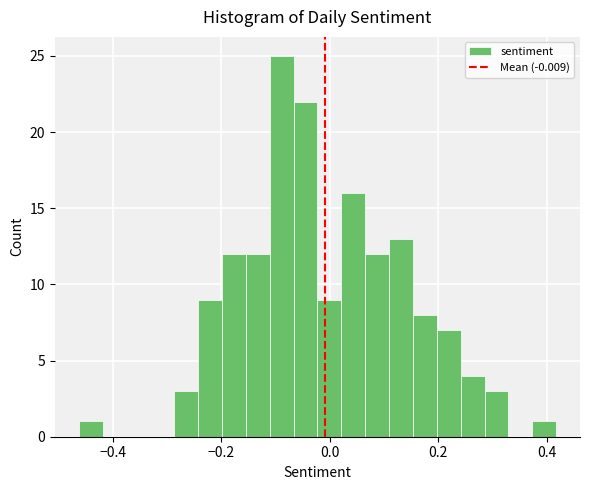

Around what value on the x-axis is the tallest bar? Give the approximate position of its centre, as read against the axis.

-0.08